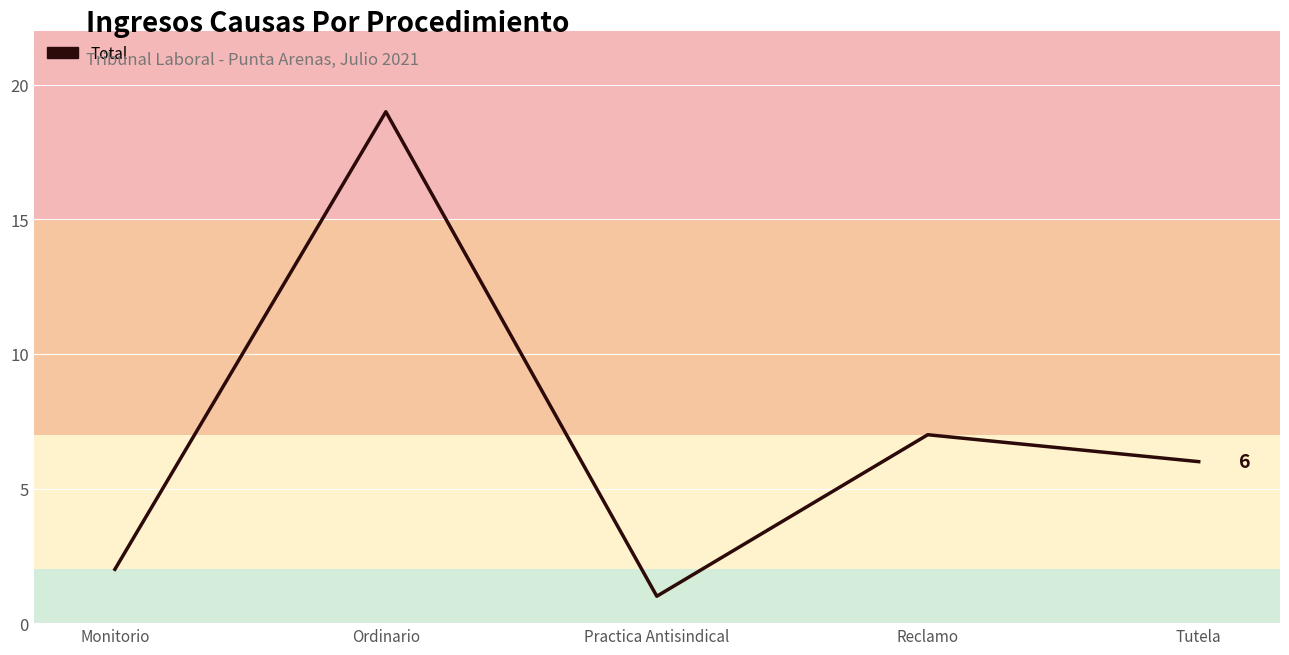

True or false: the data shows 11 at Ordinario.

False